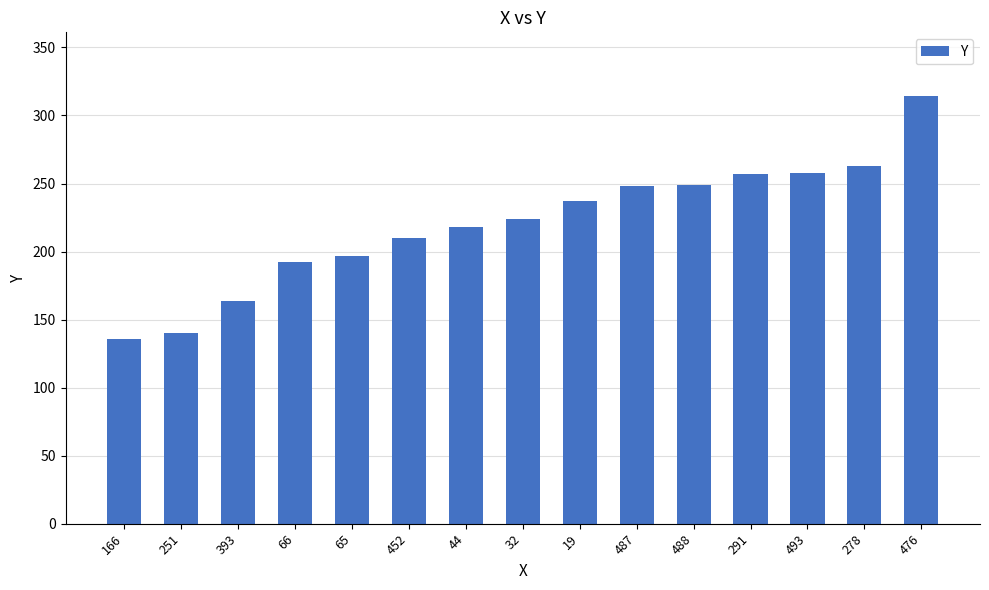

Does the chart contain stacked bars?

No